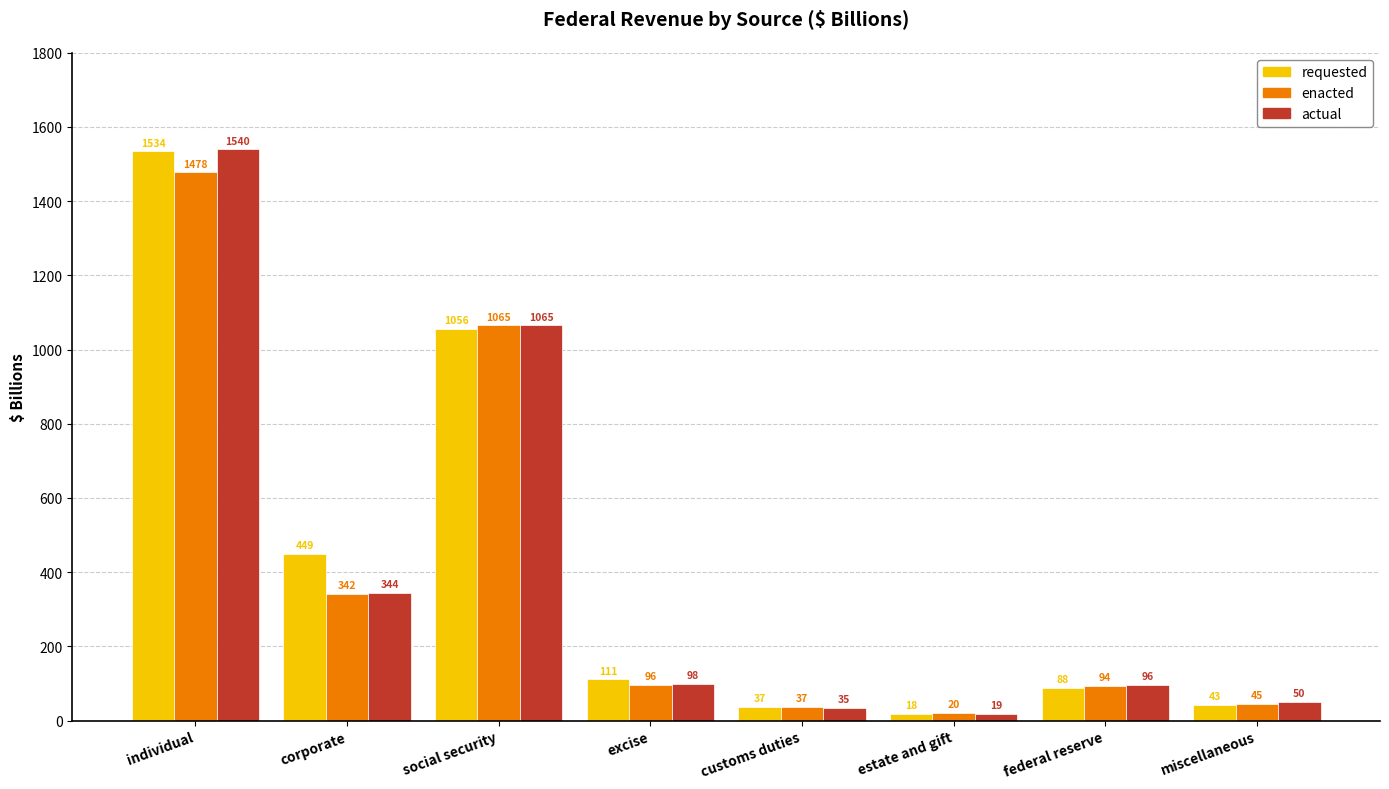

At which label is actual closest to 779?

social security